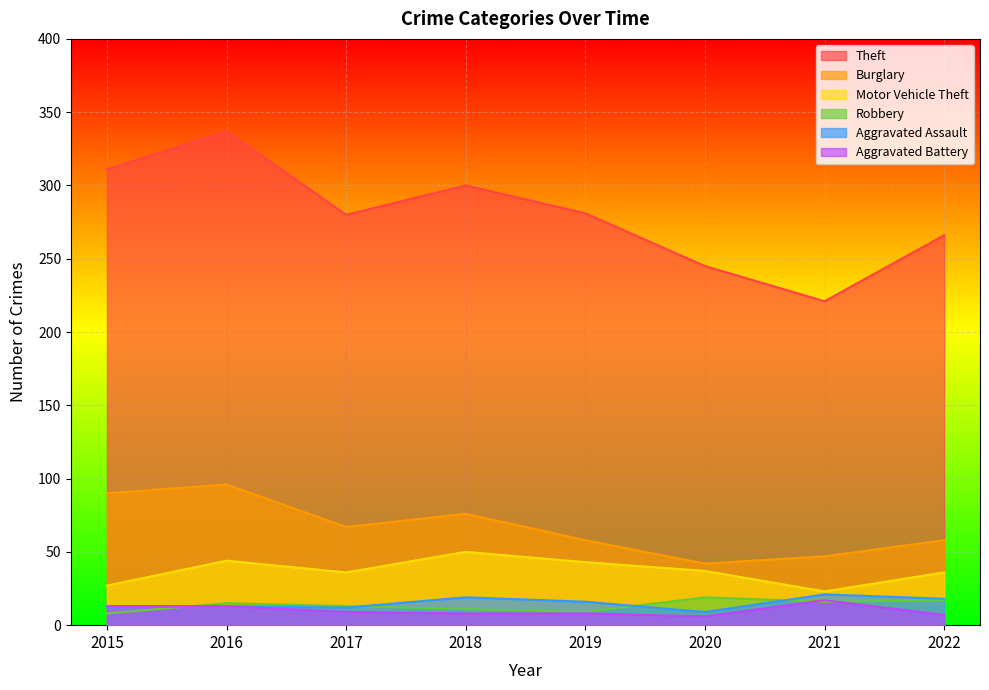

What is the approximate value of Theft at 2022, to the nearest 5?

265